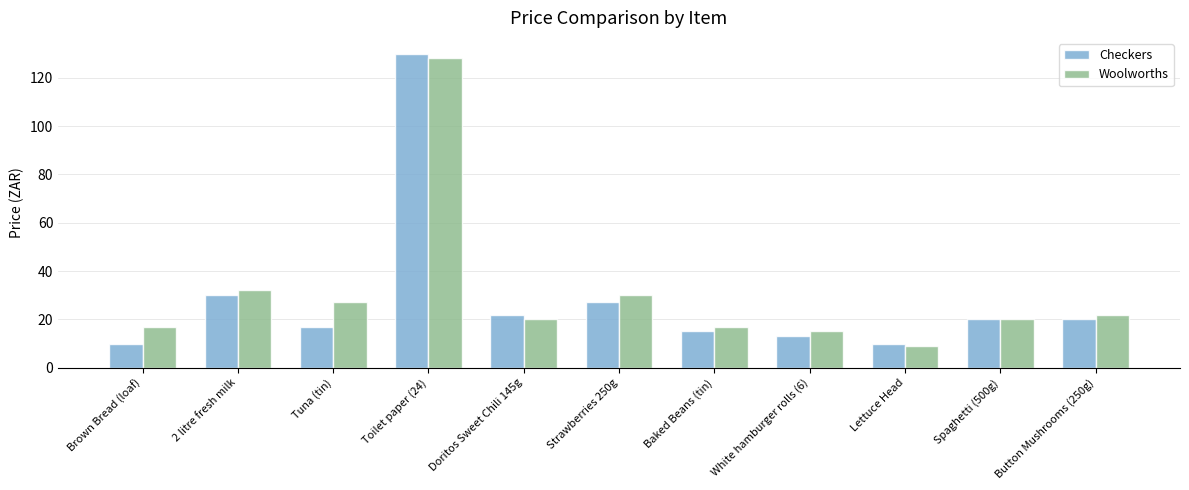

How many data points in Woolworths are less than 19?

4